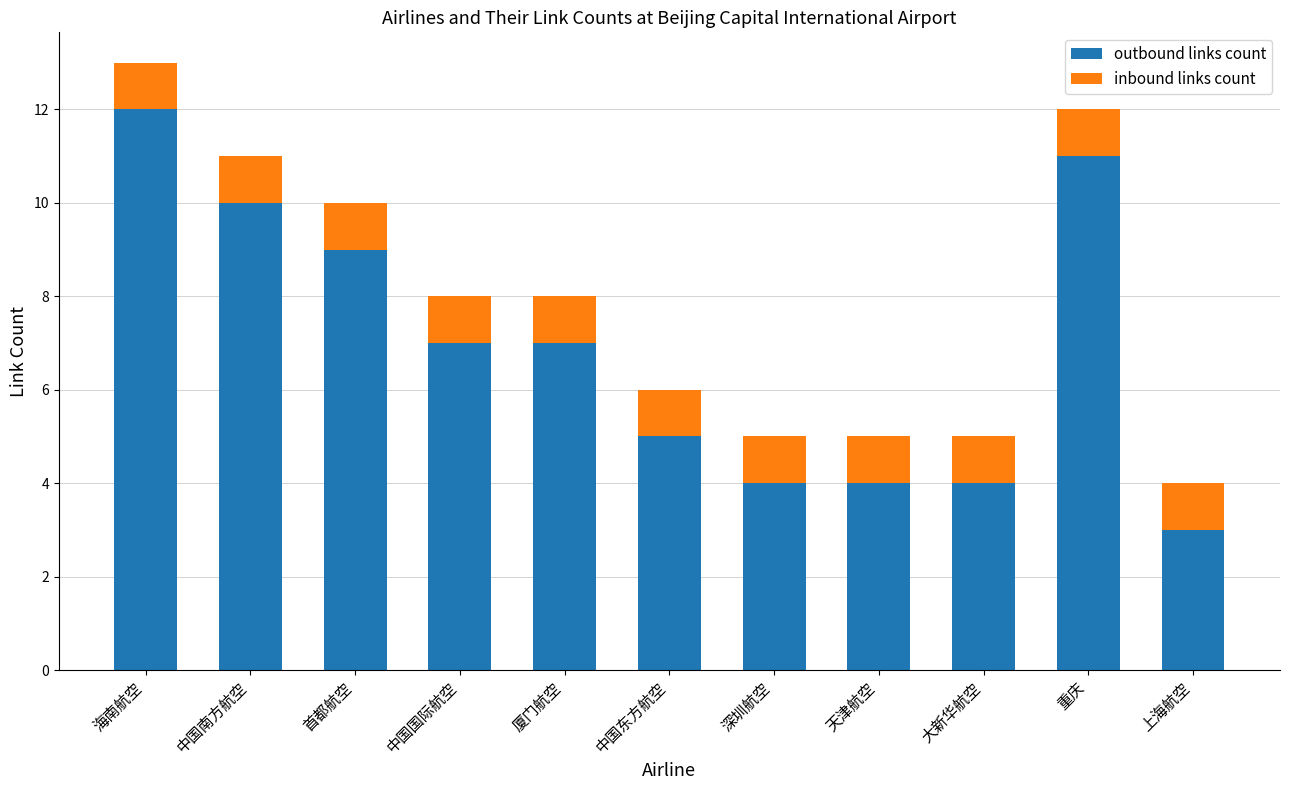

At which category is the sum across all series the highest?

海南航空